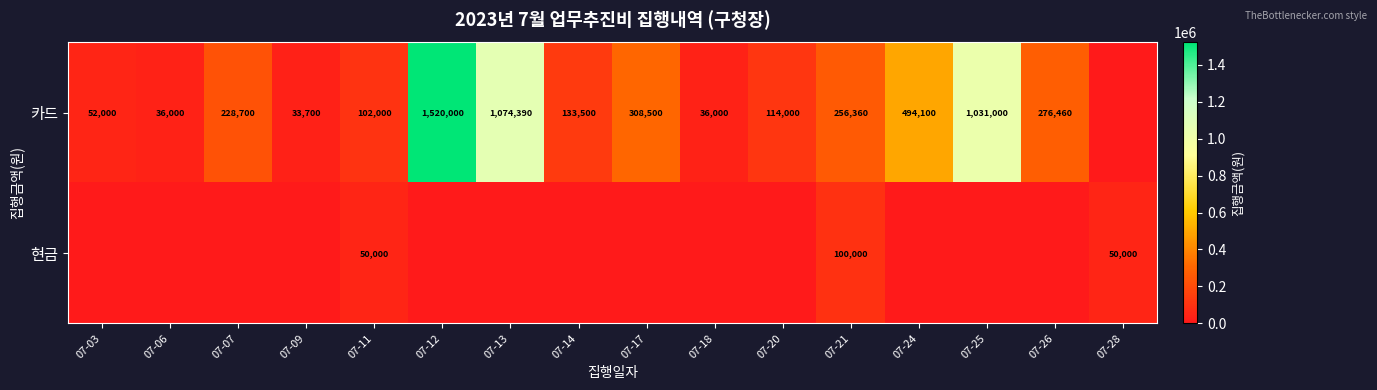

Is it true that 카드 equals 1031000 at 07-25?

True